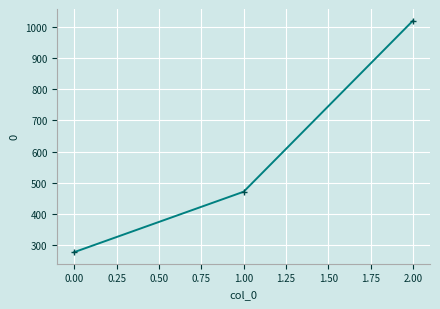

List the labels in order of value, smallest first.

0.00, 1.00, 2.00